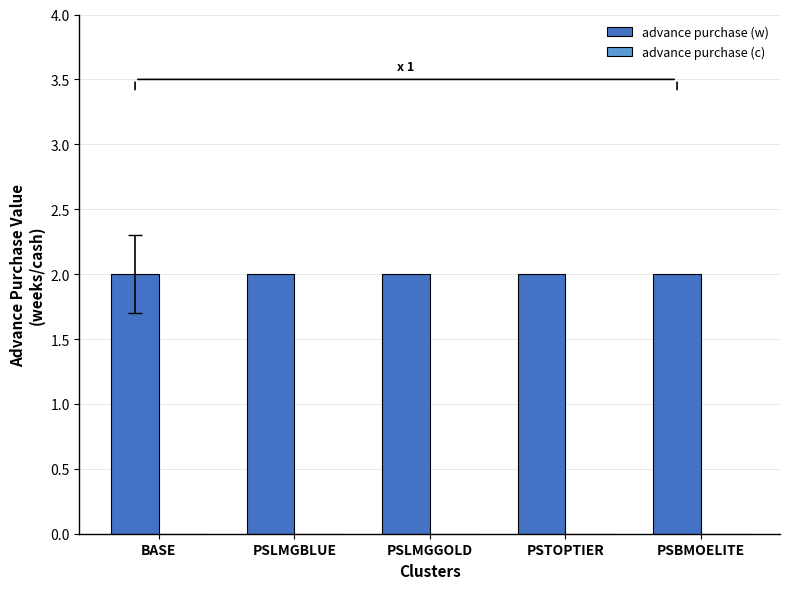

List the series in order of their peak value, highest first.

advance purchase (w), advance purchase (c)